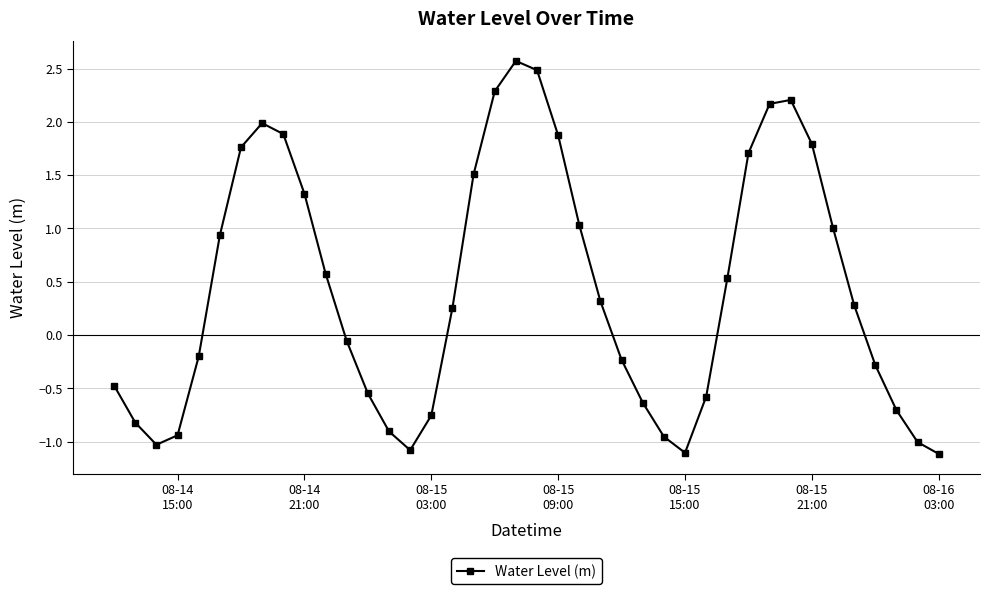

What is the value of the 34th point from the left?

1.8